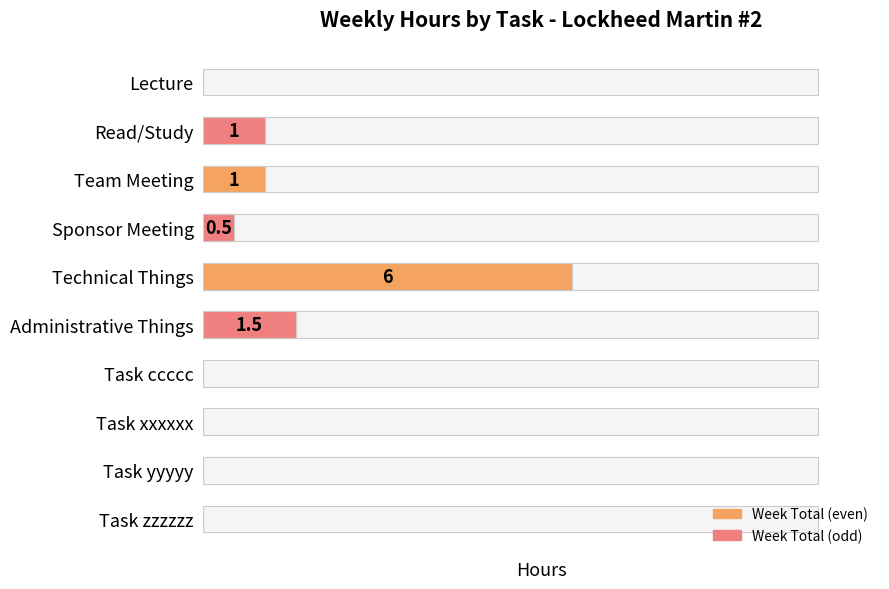

How many bars are there in total?

10